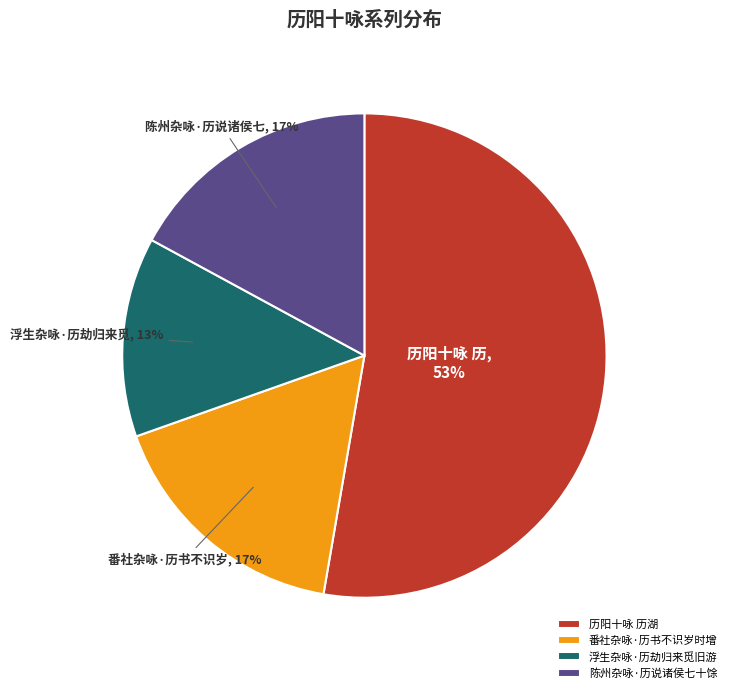

Which category has the smallest portion of the pie?

浮生杂咏·历劫归来觅旧游